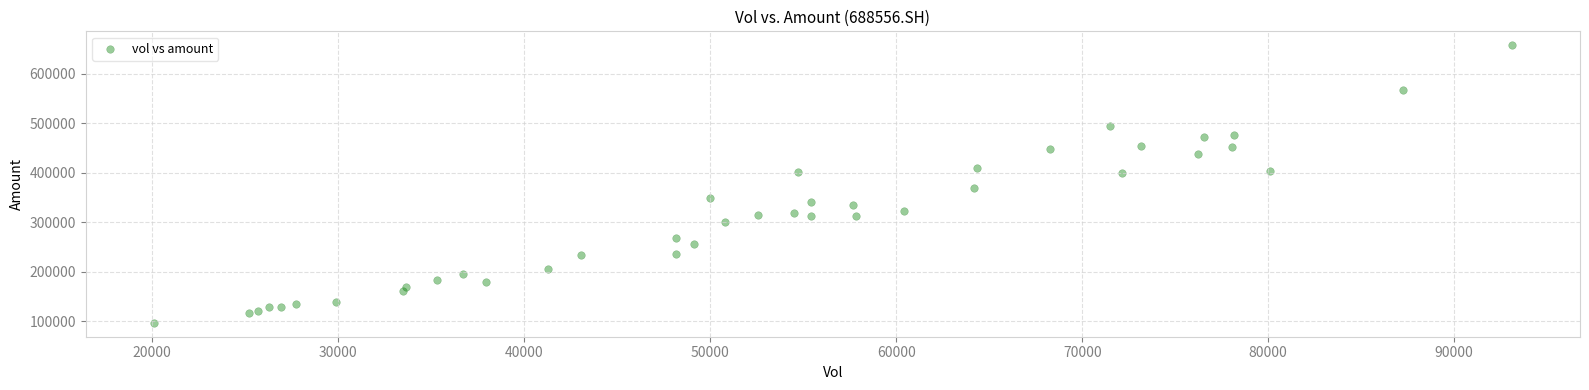

What Y value in the scatter plot is closest to 377596?

370195.7